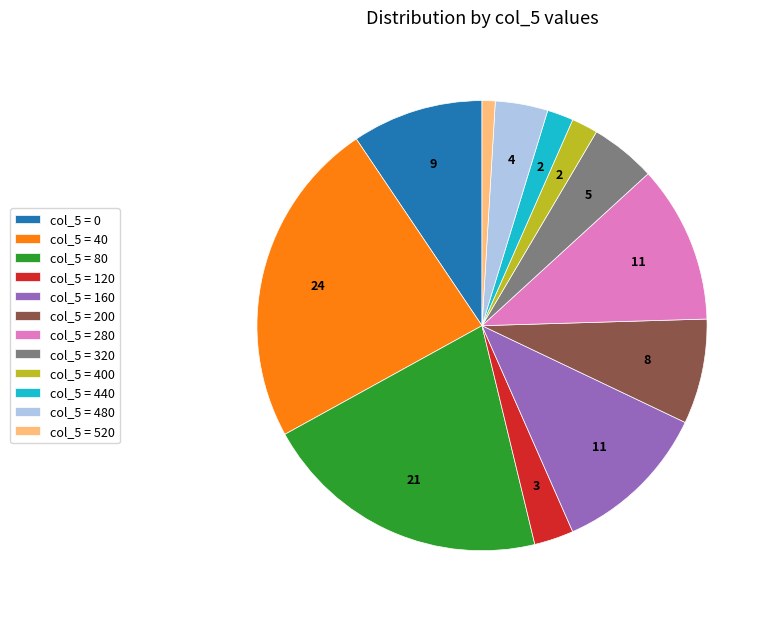

Do col_5 = 80 and col_5 = 200 together represent more than half of the pie?

No